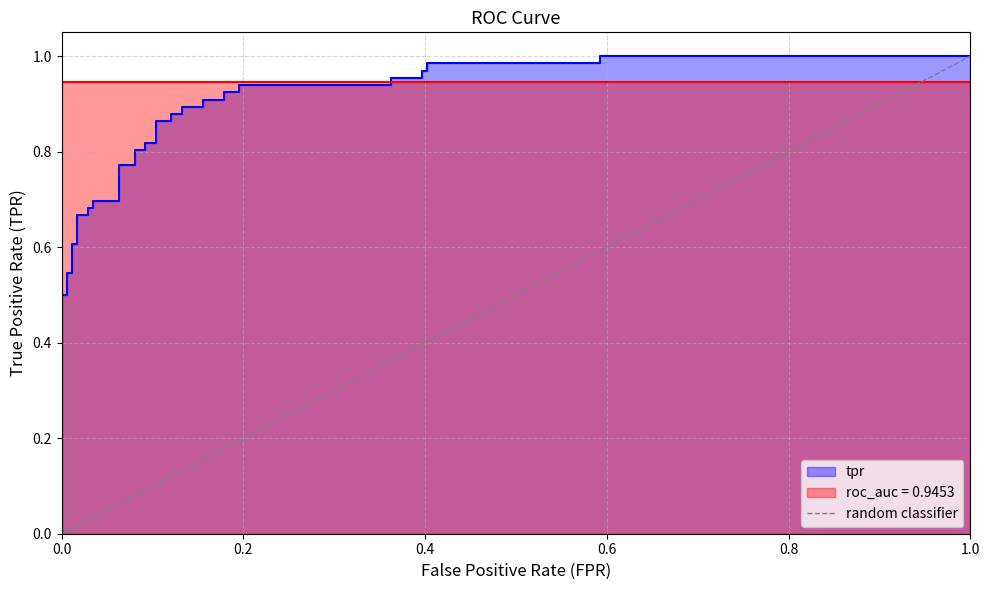

How many values are between 0 and 1?

2